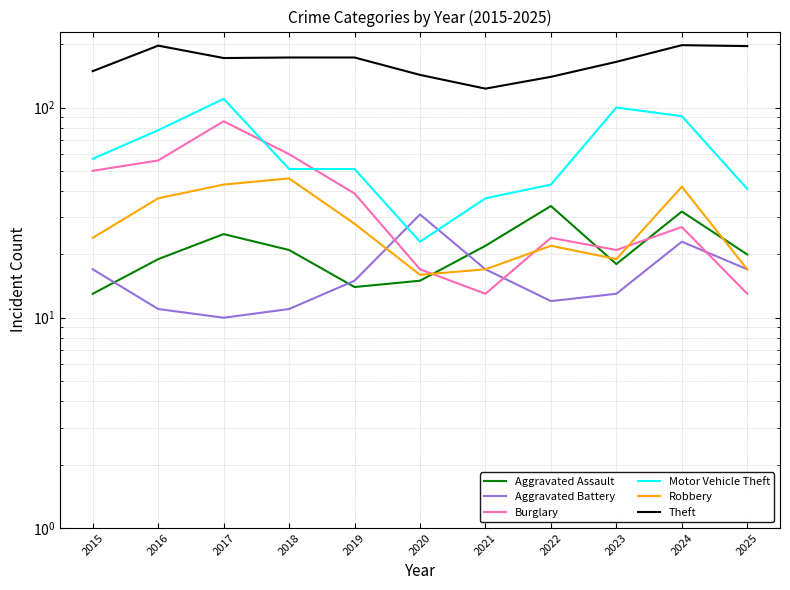

What is the difference between the maximum and minimum values in the Robbery series?

30